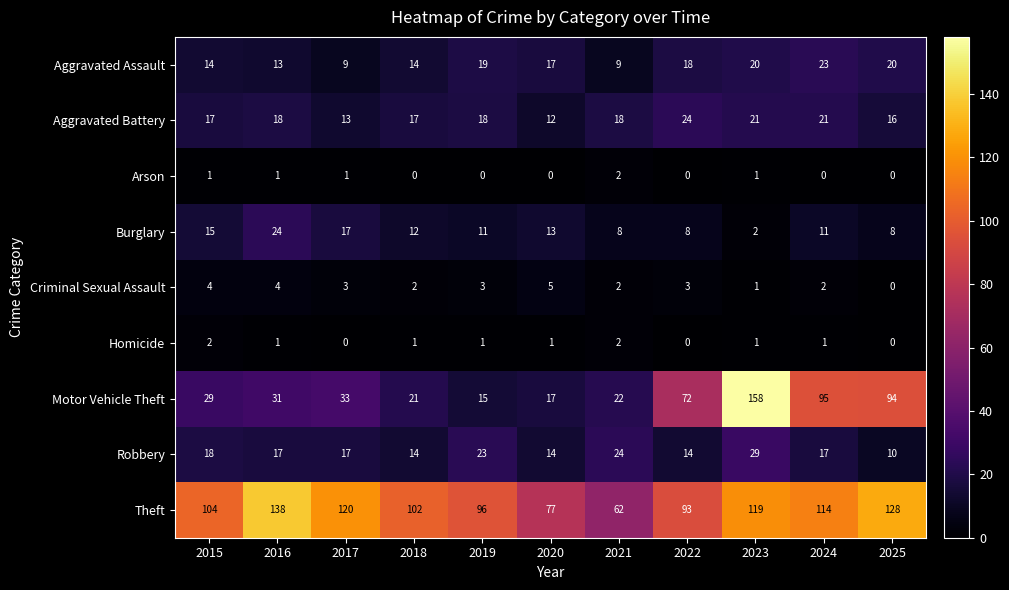

How many categories are shown in the chart?

11